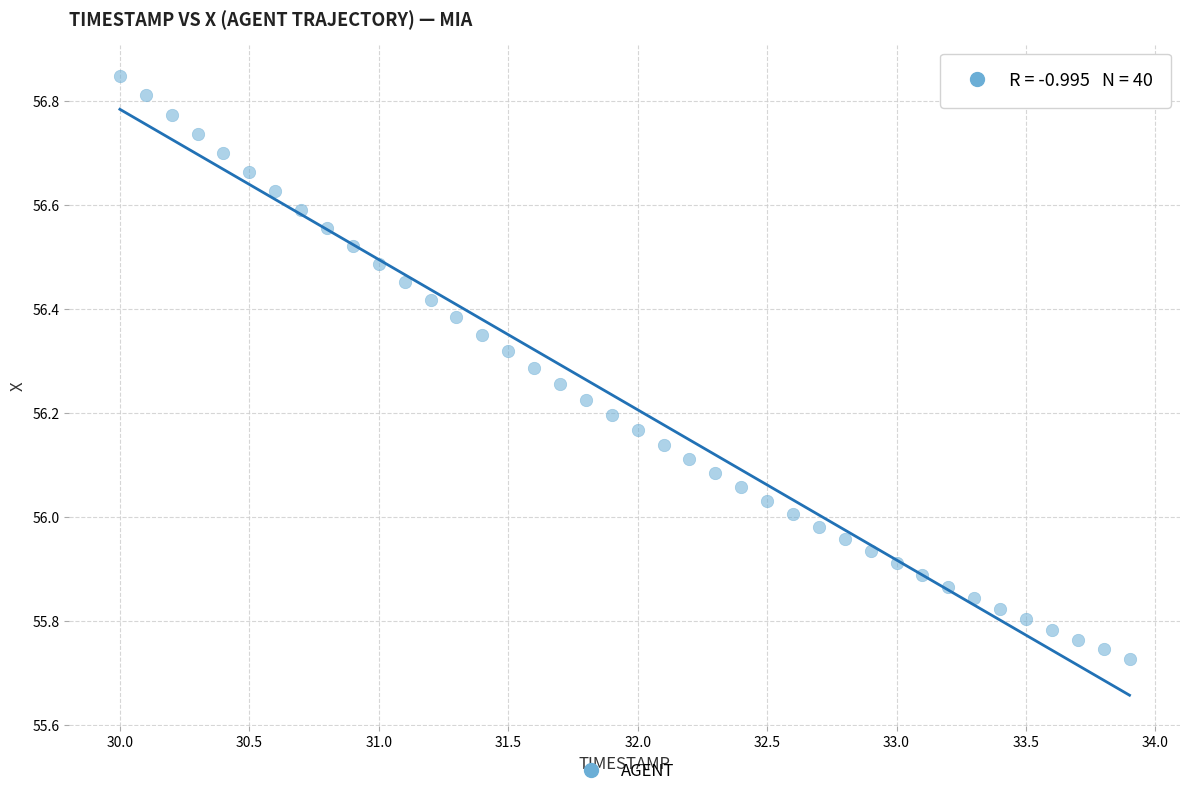

What is the range of X values (max minus min)?

3.9